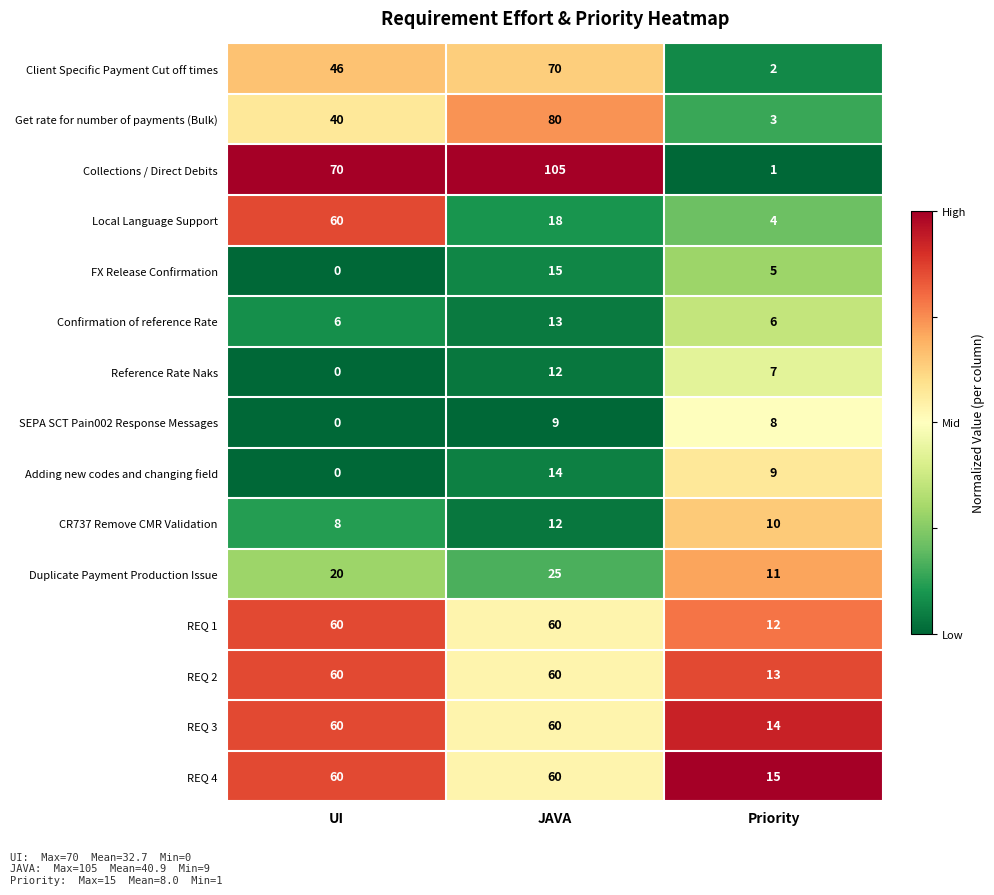

At which category is the sum across all series the highest?

JAVA